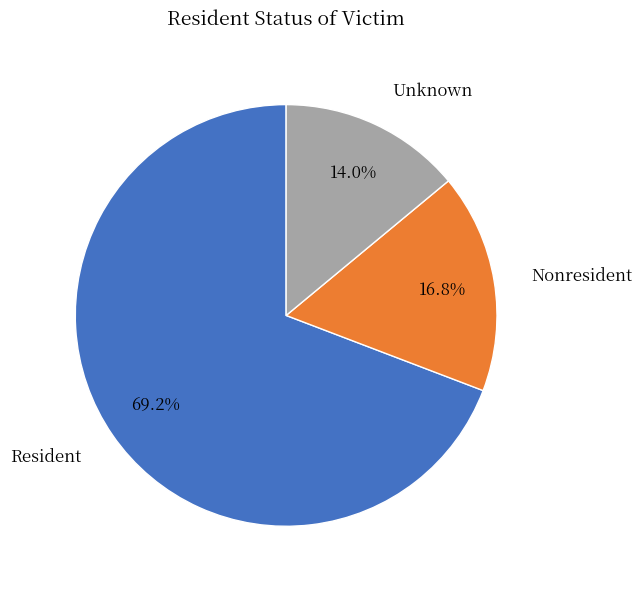

What is the smallest slice in the pie chart?

Unknown